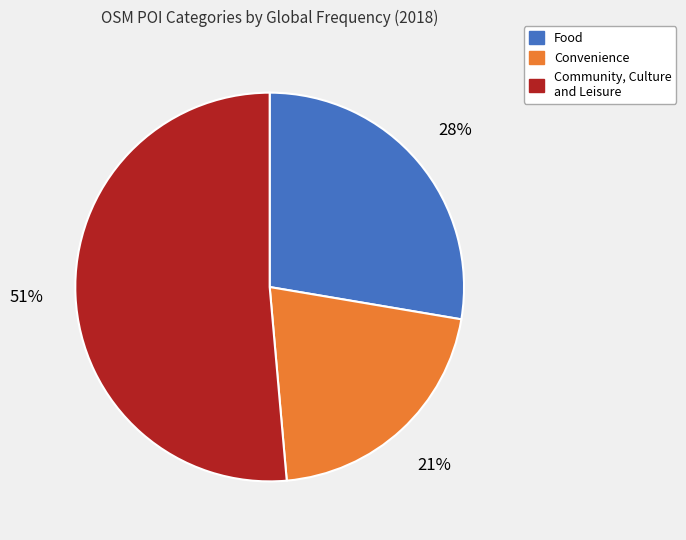

Does any single category account for the majority?

Yes